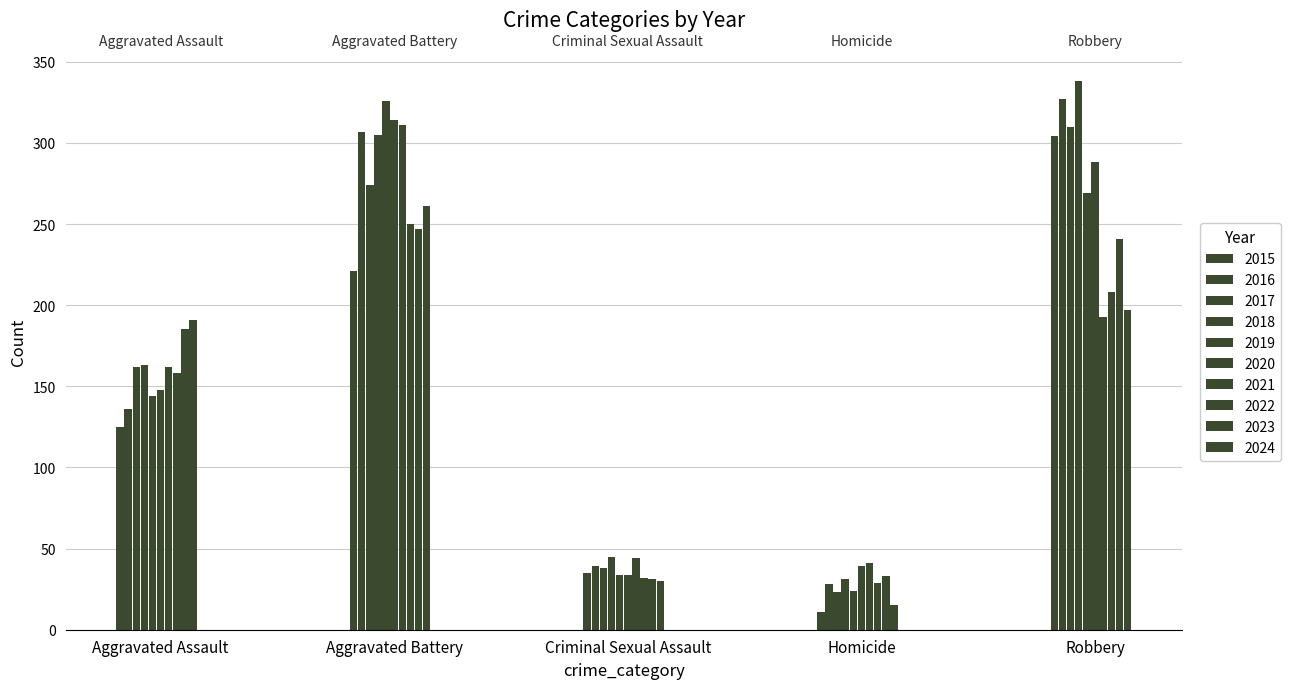

How many groups of bars are there?

5